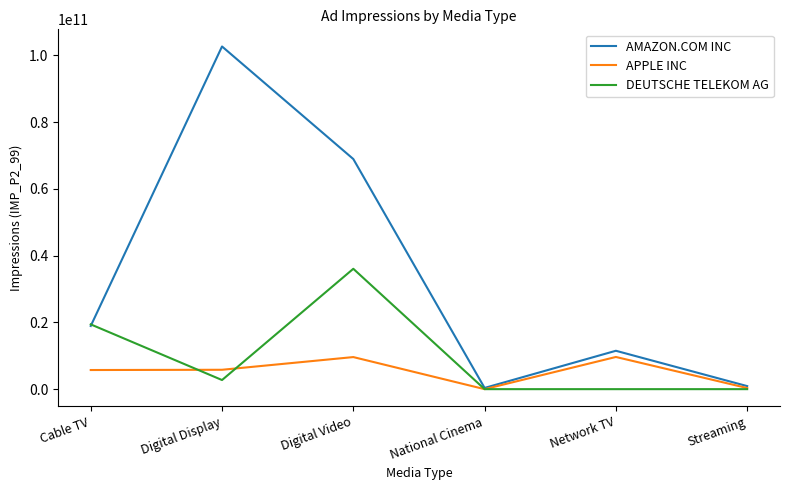

Which series changed the most between Cable TV and Streaming?

DEUTSCHE TELEKOM AG